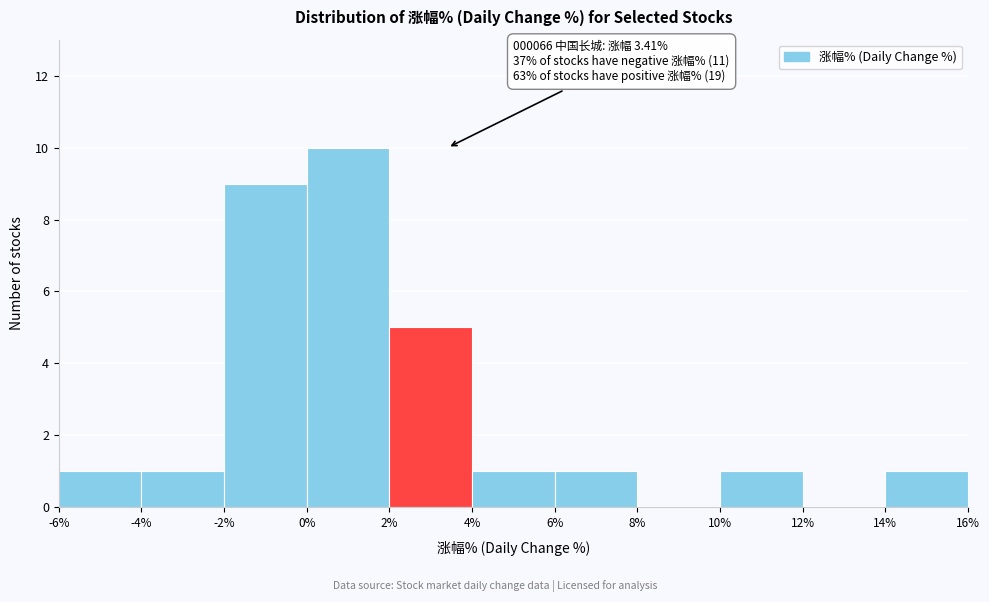

Over which range of the x-axis is the bar tallest?

0% to 2%